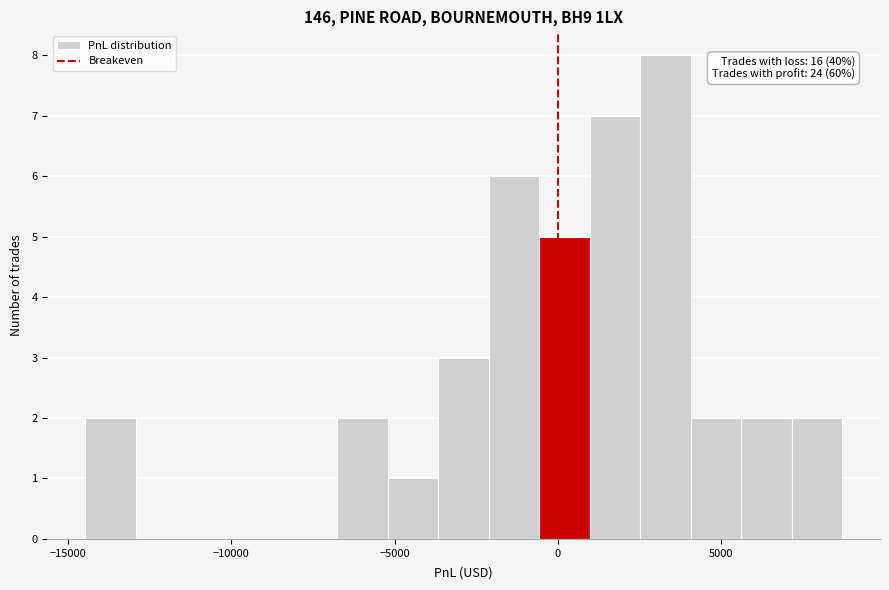

Read against the x-axis, roughly where is the centre of the tallest bar?

3500